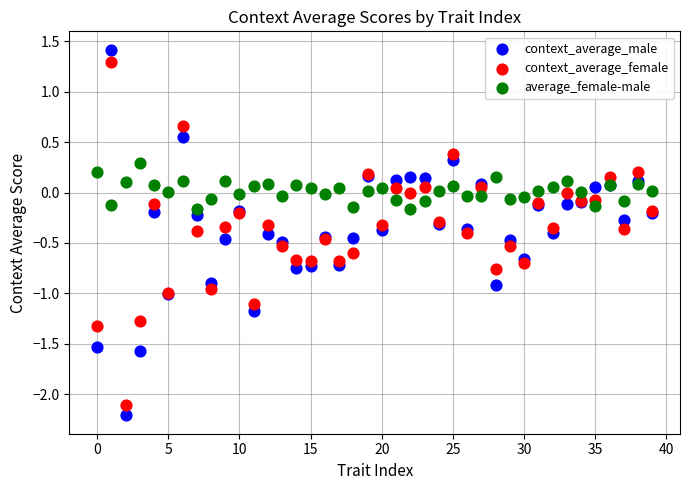

Which series has the widest spread of Y values?

context_average_male